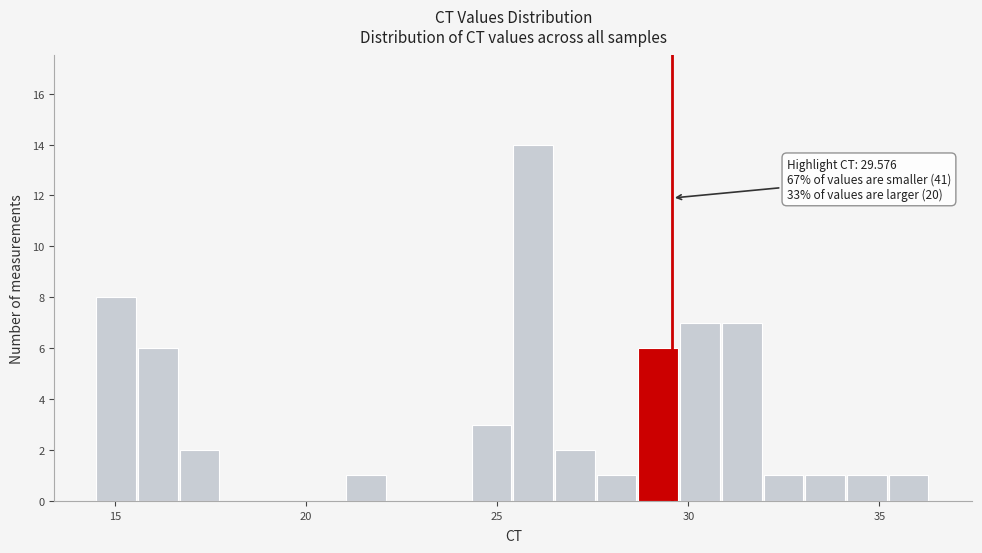

Around what value on the x-axis is the tallest bar? Give the approximate position of its centre, as read against the axis.

26.0